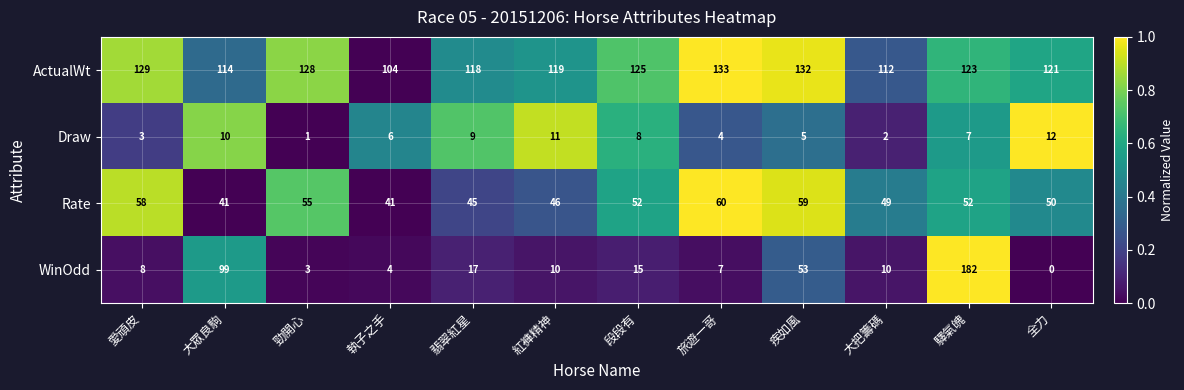

How many data points does each series have?

12